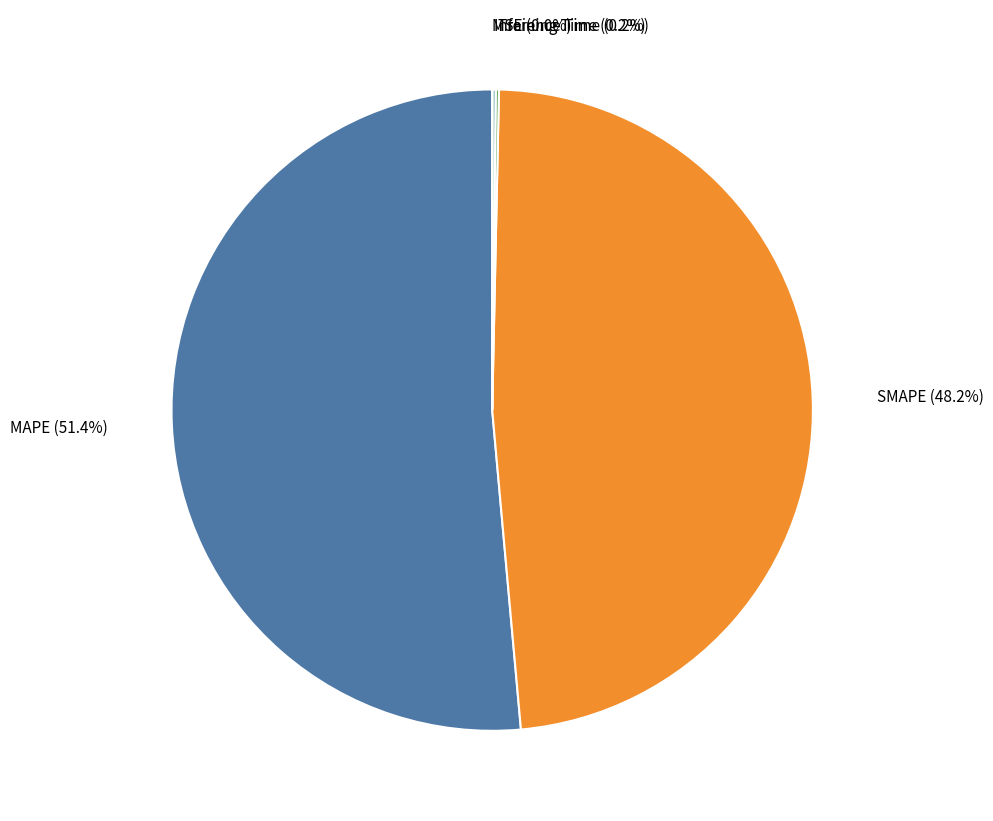

Is there a majority slice in this chart?

Yes